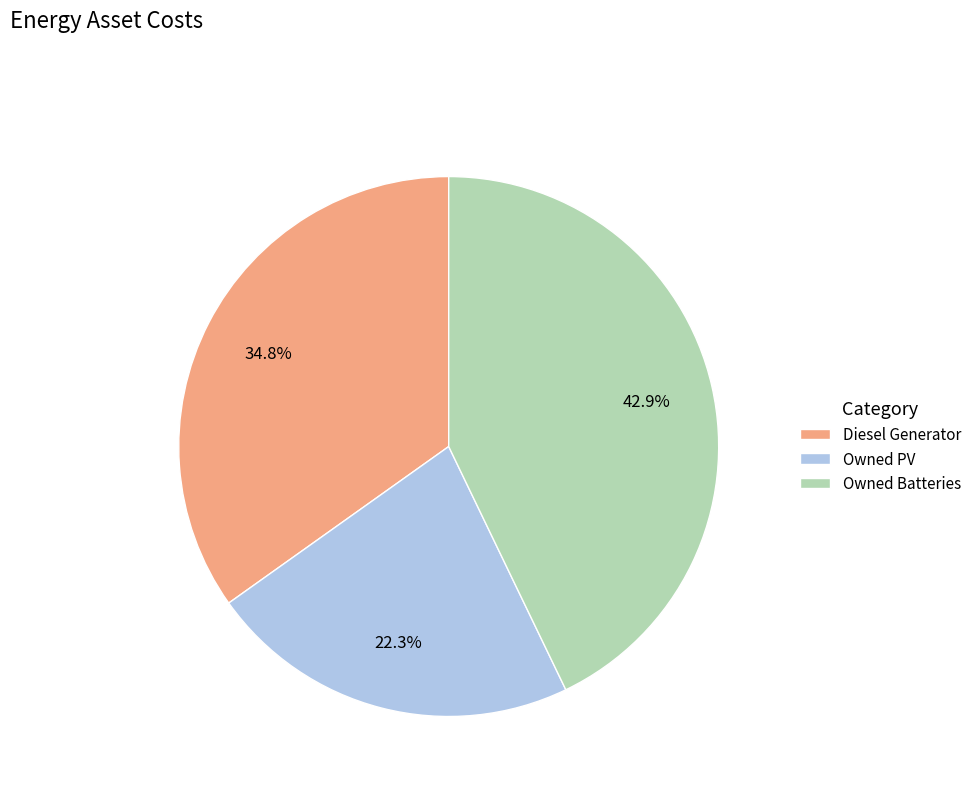

Approximately how many times larger is the value at Owned Batteries compared to Diesel Generator?

1.2